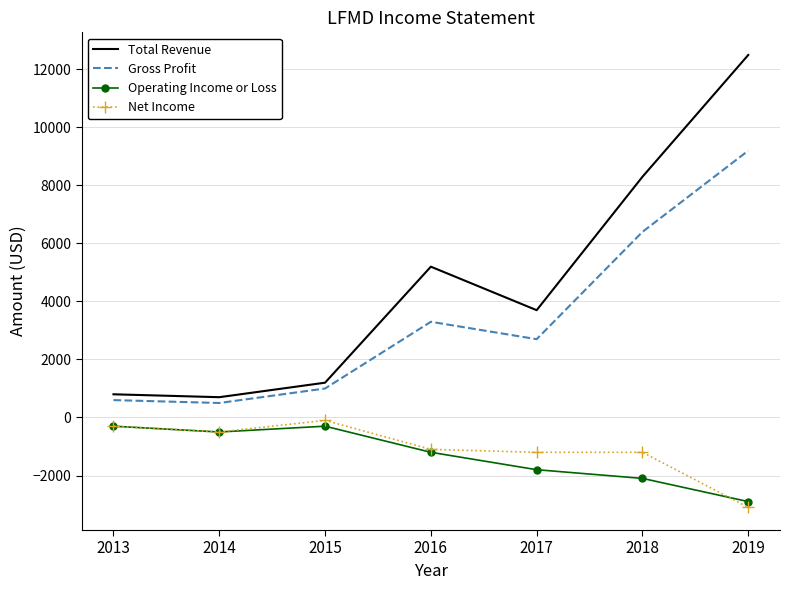

The value of Net Income at 2015 is -100. True or false?

True